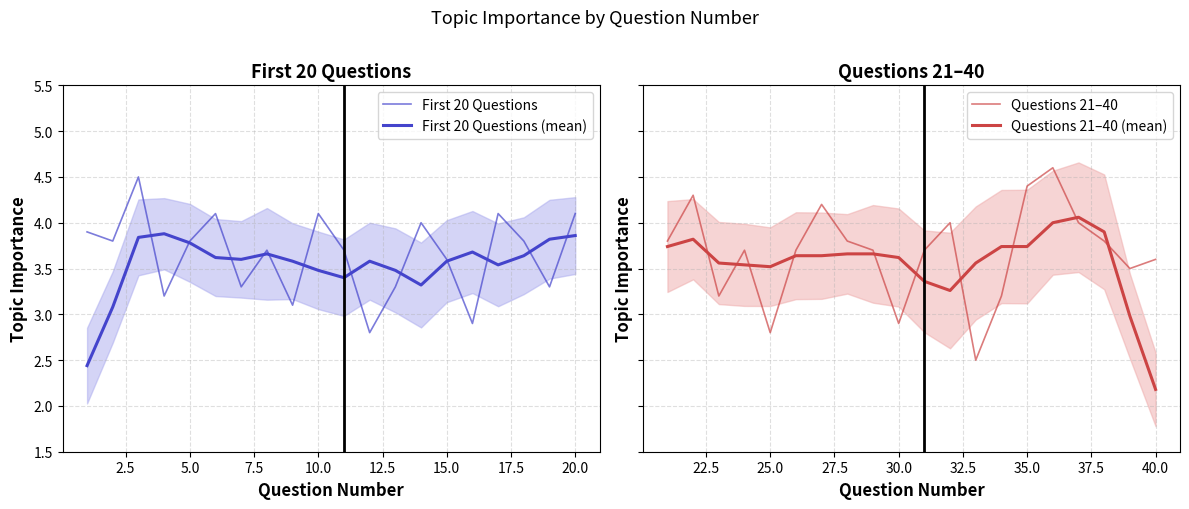

List the series in order of their peak value, highest first.

Questions 21–40, First 20 Questions, Questions 21–40 (mean), First 20 Questions (mean)